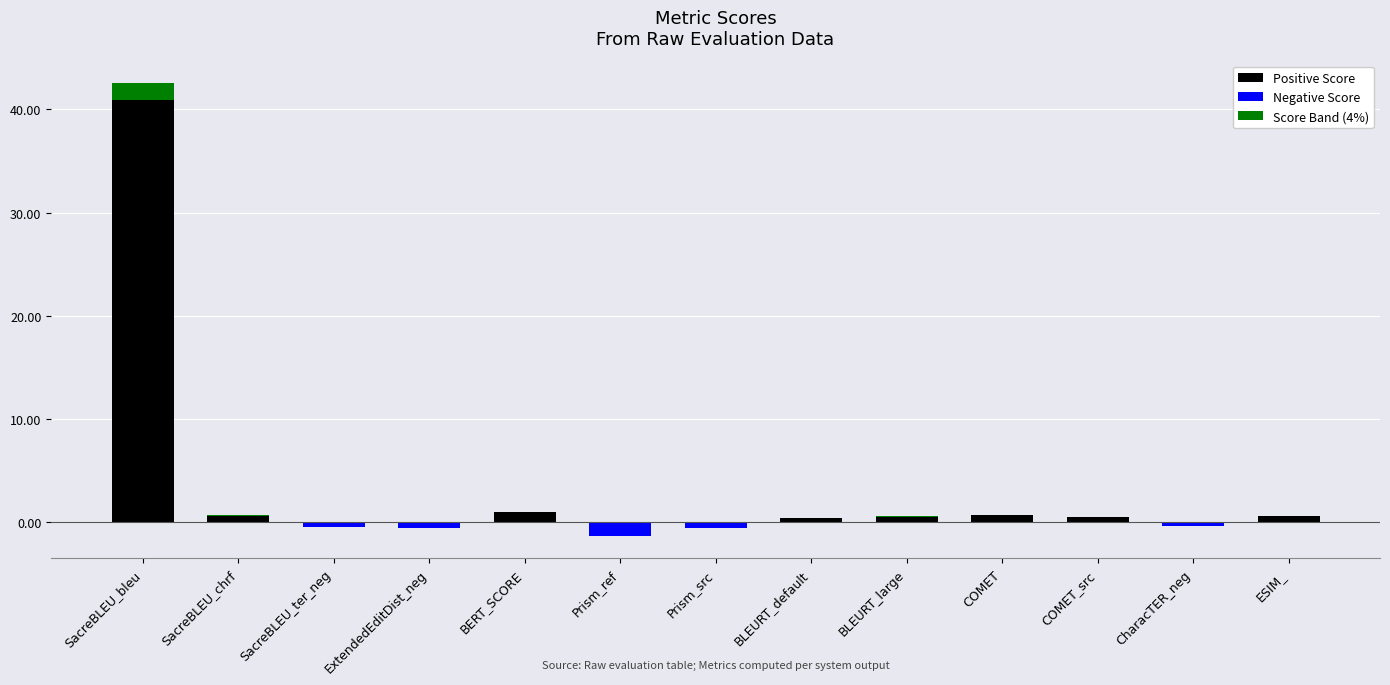

How many bars are there in each group?

3